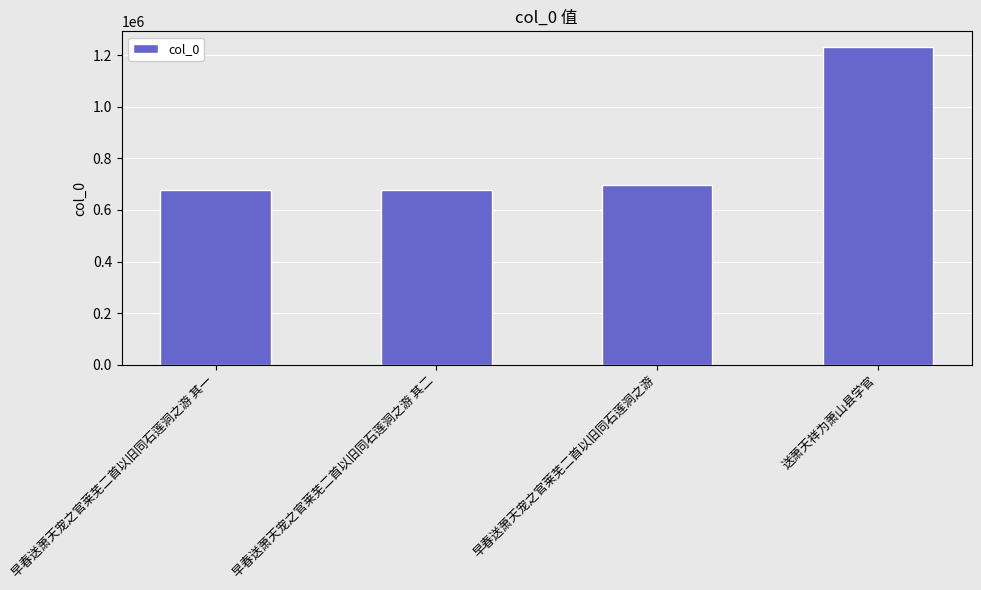

What is the label of the 4th bar from the left?

送萧天祥为萧山县学官